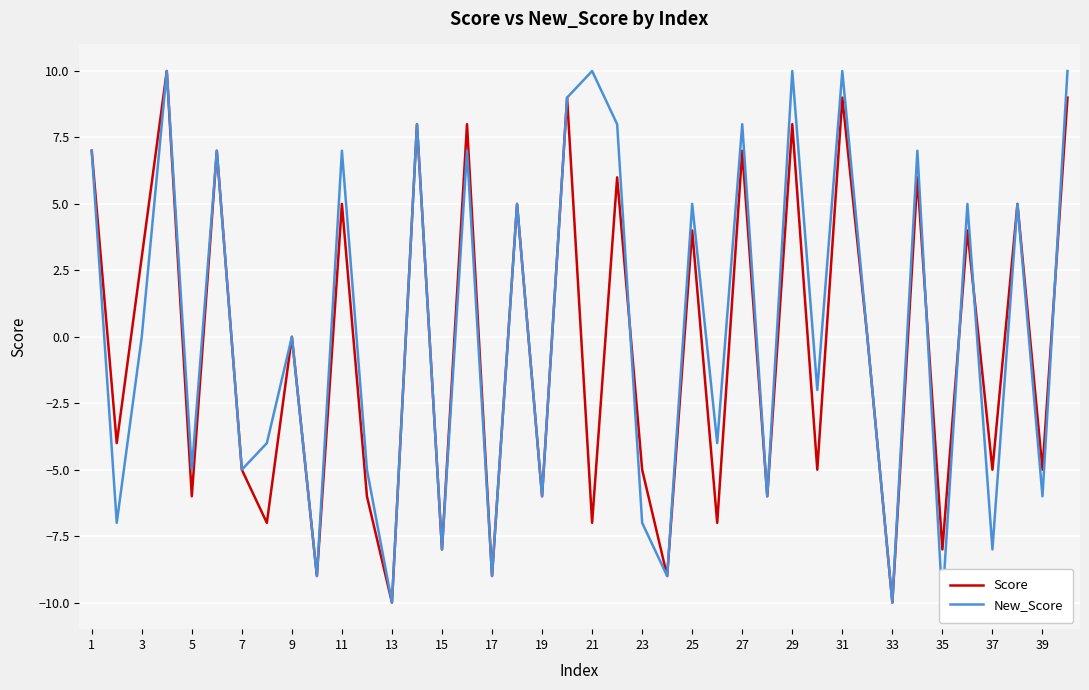

How many data points in Score are less than 0?

20